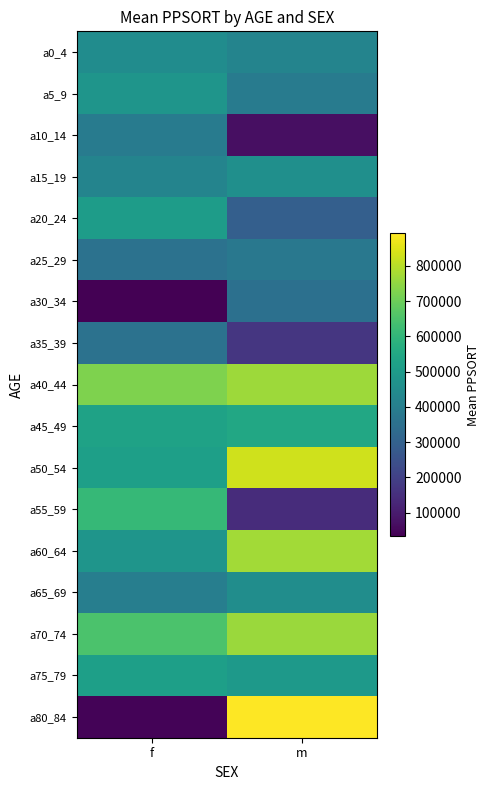

Which series has the largest range (max minus min)?

a80_84